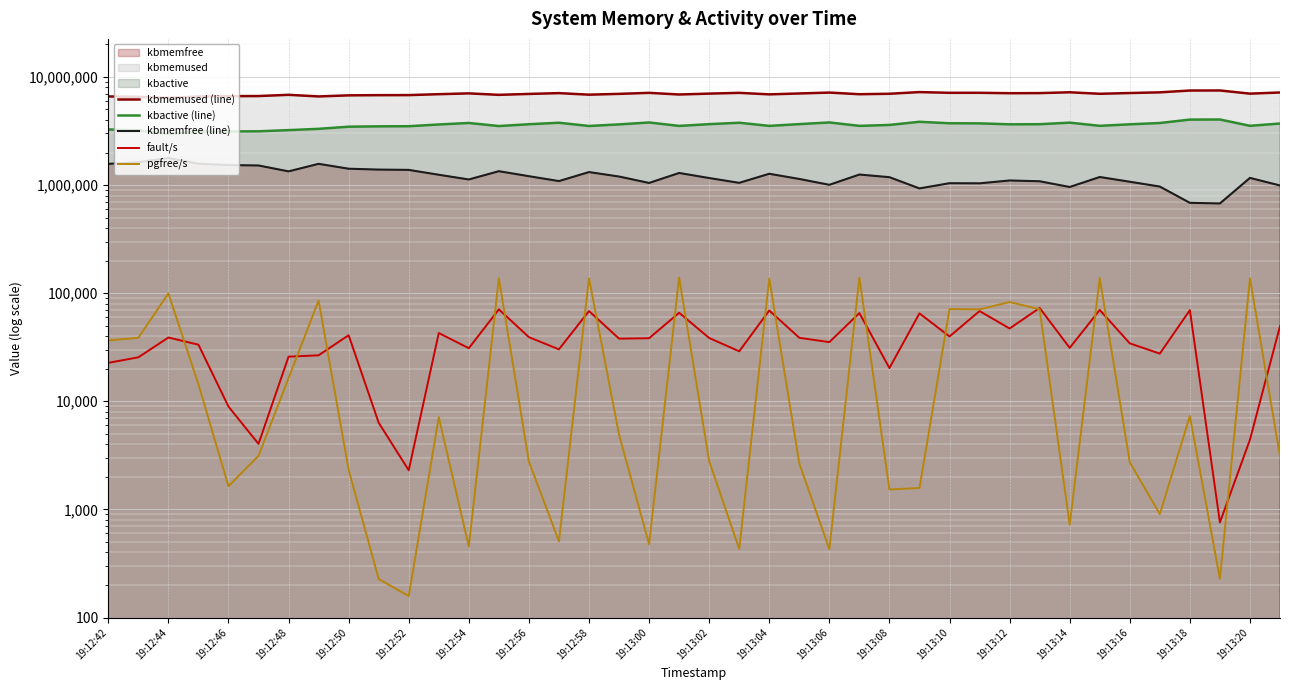

What is the sum of the kbmemfree (line) values at 30 and 19:13:04?

2348184